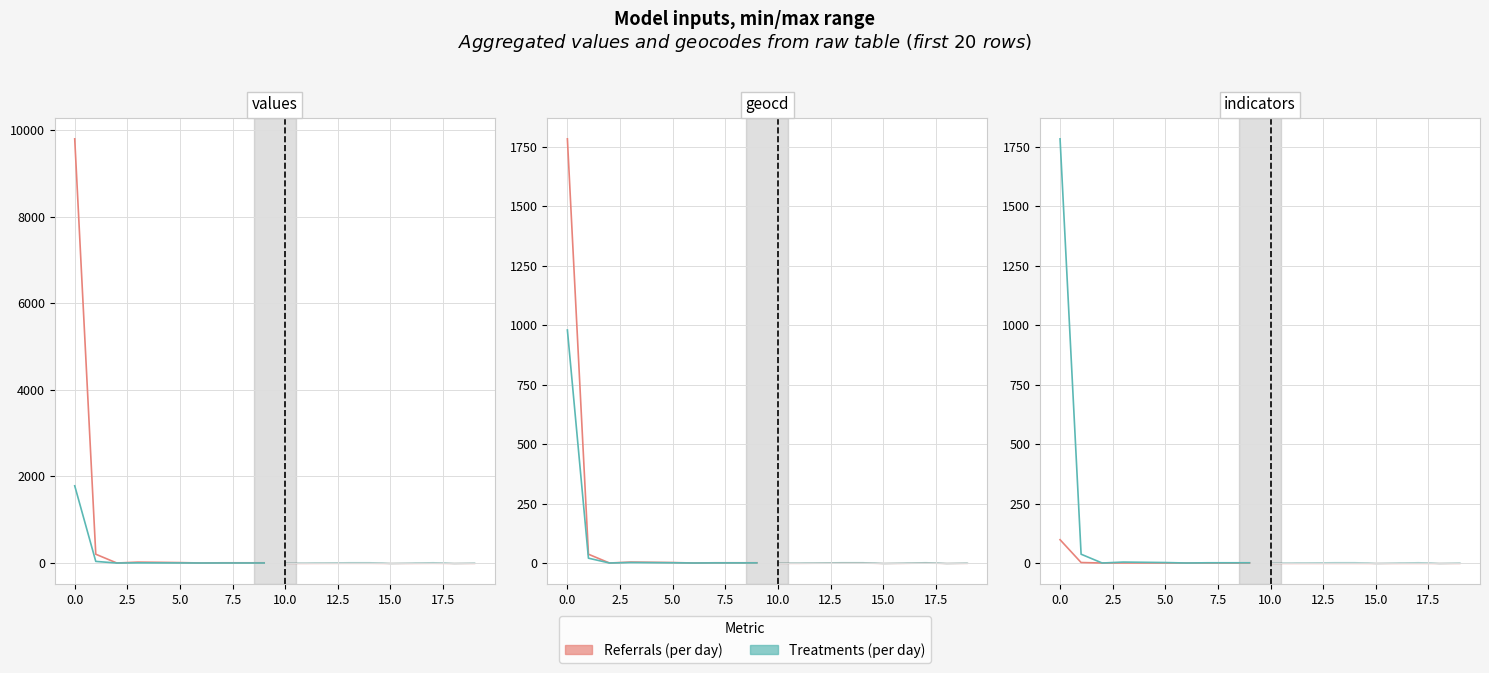

How many data points in Referrals (per day) are above 0?

8